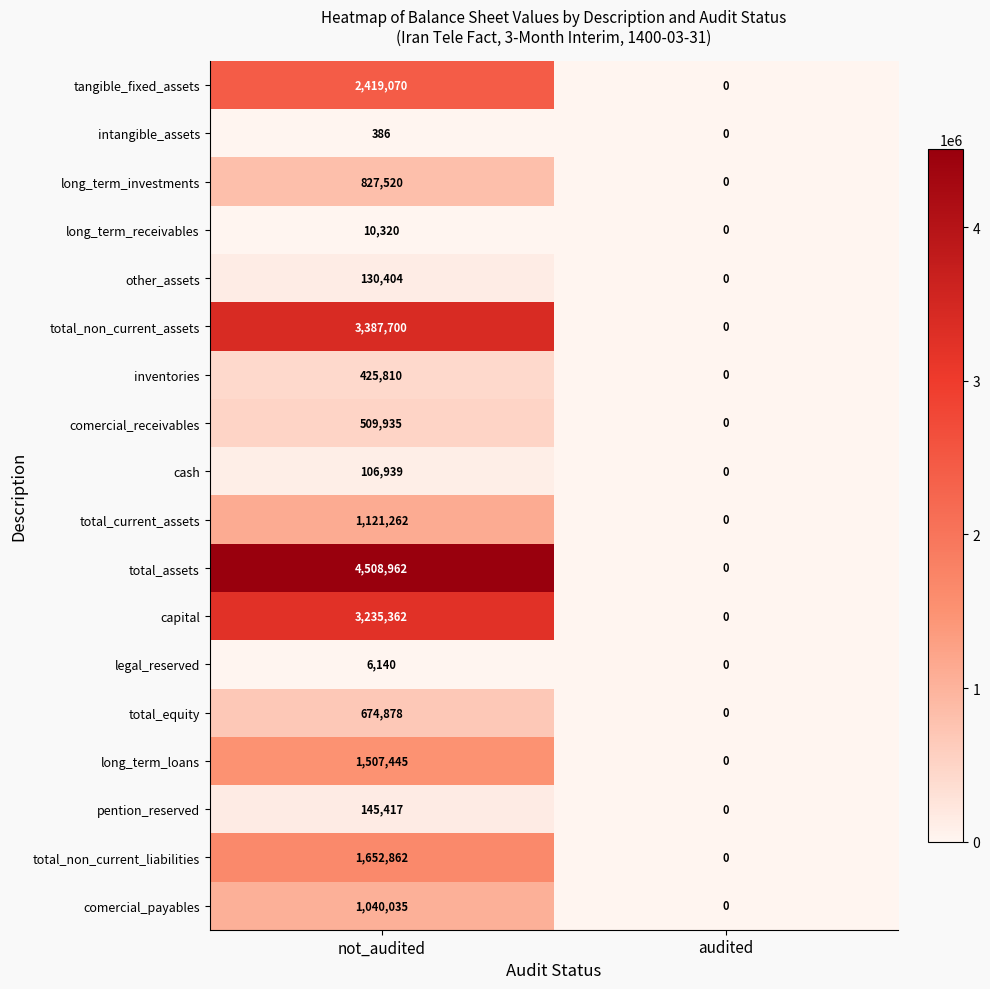

What is the sum of the other_assets values at audited and not_audited?

130404